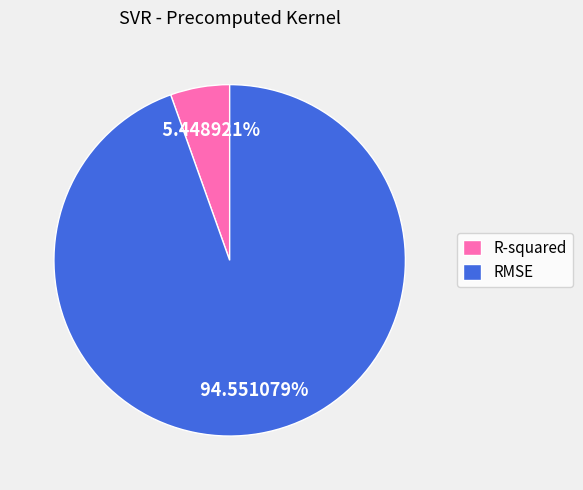

To the nearest percent, what is the combined percentage of RMSE and R-squared?

100%